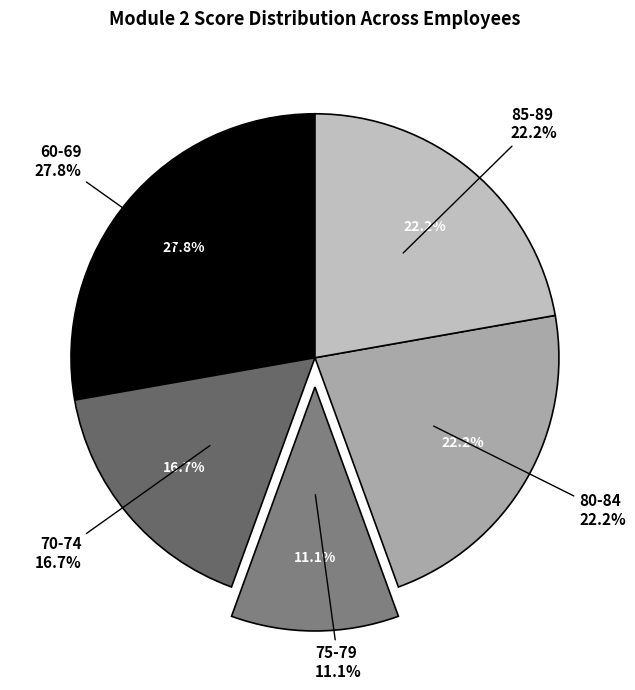

Does any single category account for the majority?

No